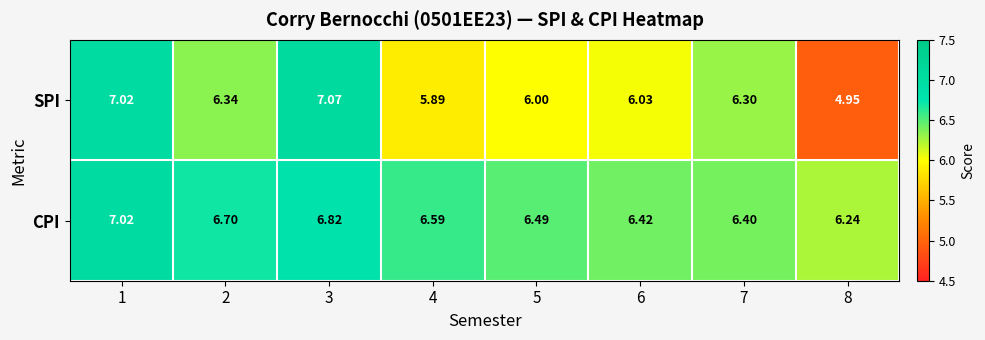

What is the spread (max minus min) of values at 7?

0.1